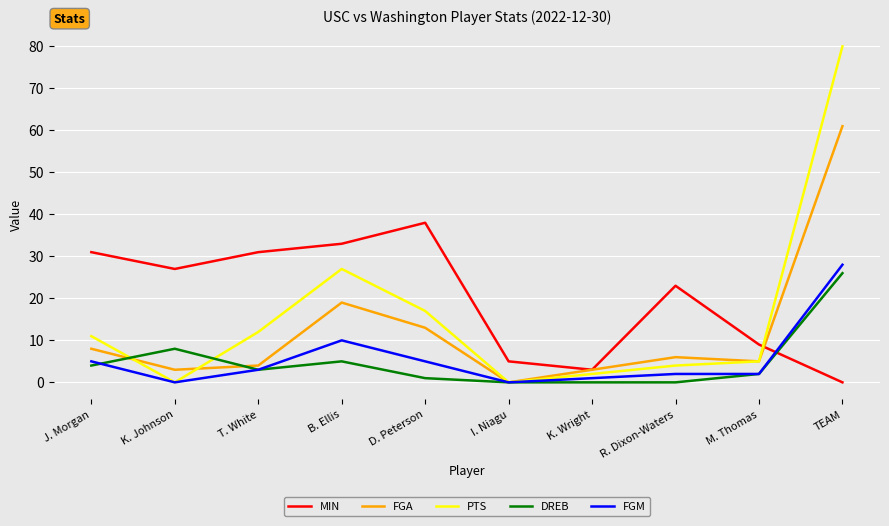

Rank the series by their maximum value, from highest to lowest.

PTS, FGA, MIN, FGM, DREB